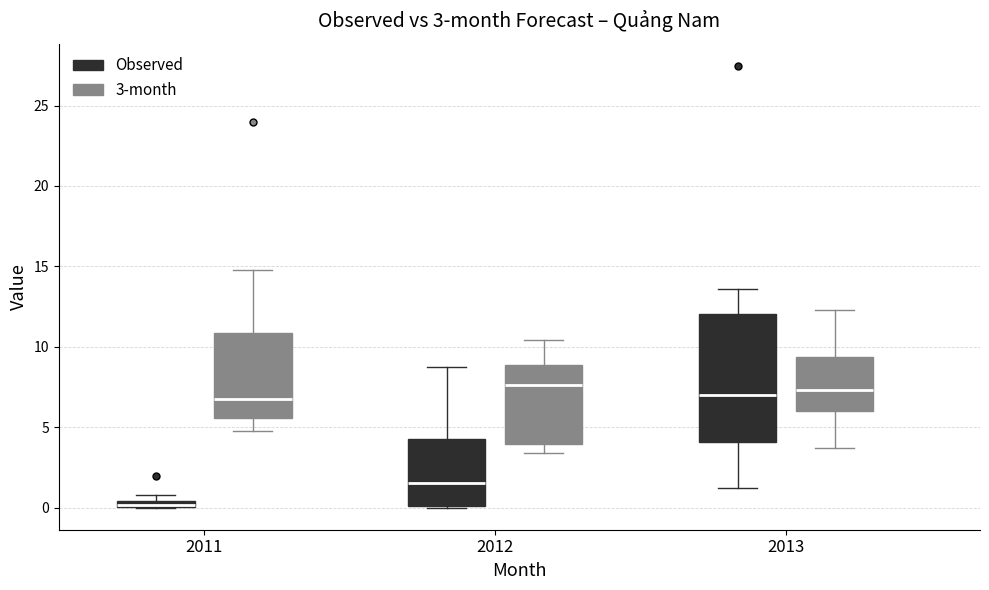

Comparing the boxes themselves (not the whiskers), which one is the tallest?

2013 (Observed)